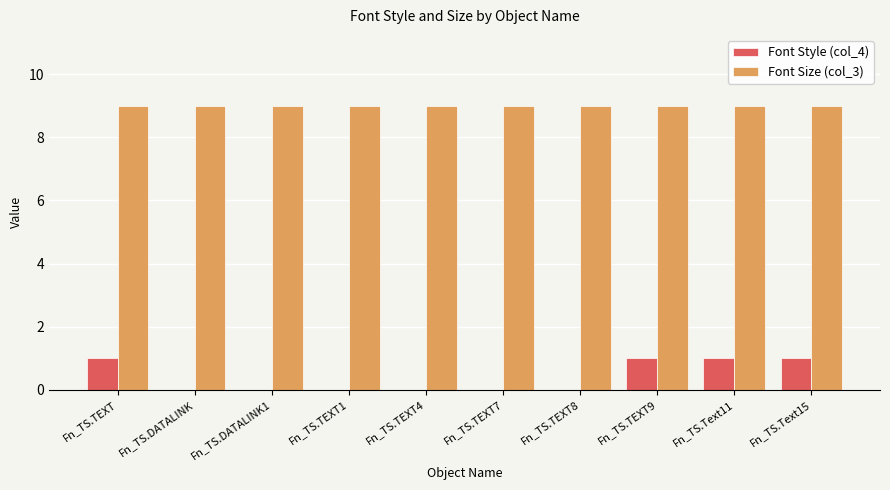

Which series has the largest total across all categories?

Font Size (col_3)